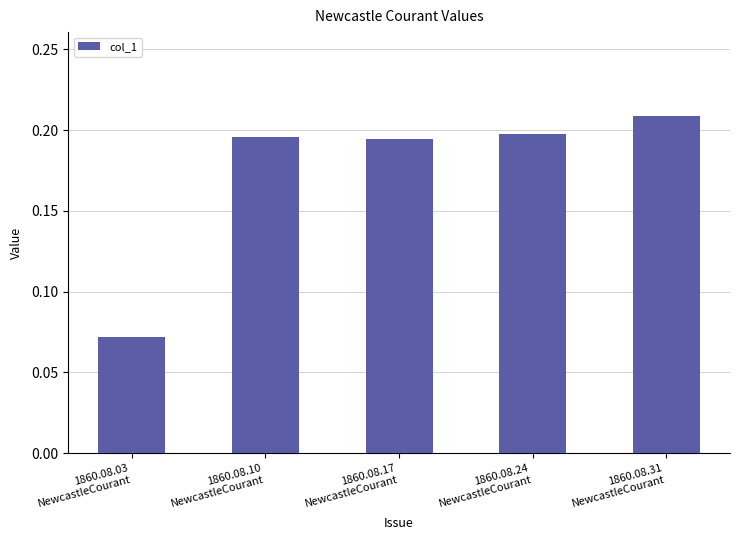

What is the sum of all values?

0.9